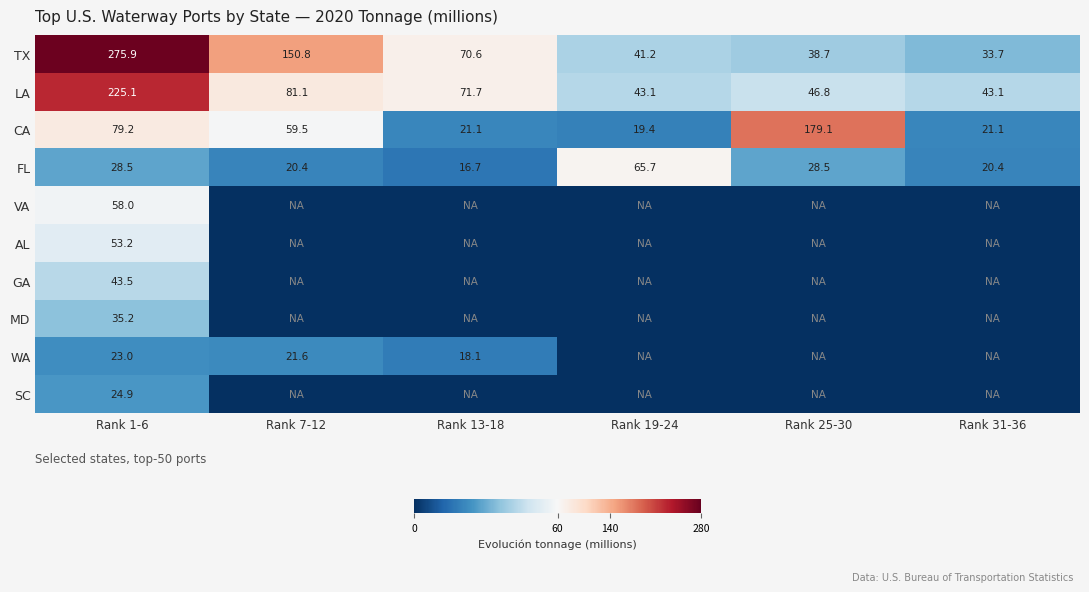

Which category has the lowest value in the CA series?

Rank 19-24